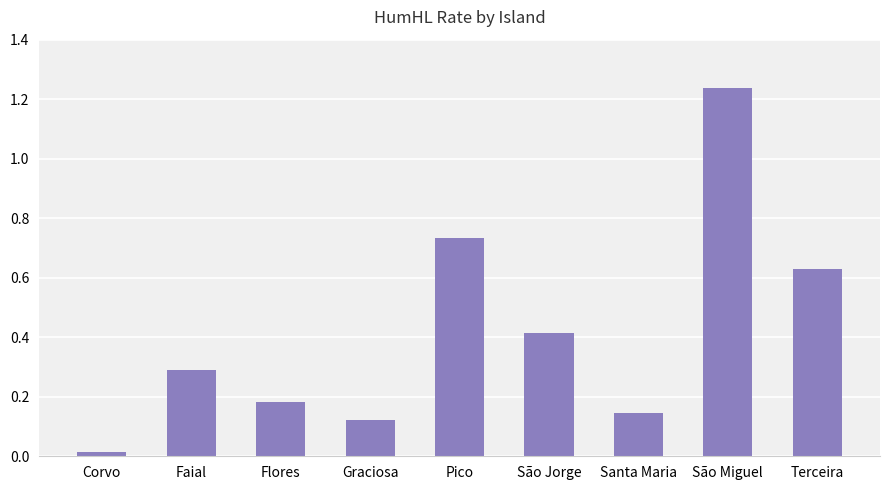

The value at São Jorge is 0.7. True or false?

False